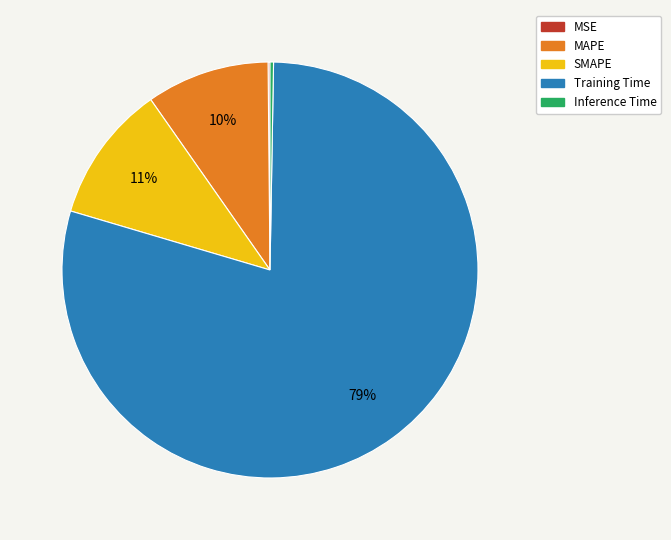

Which slice is the largest?

Training Time